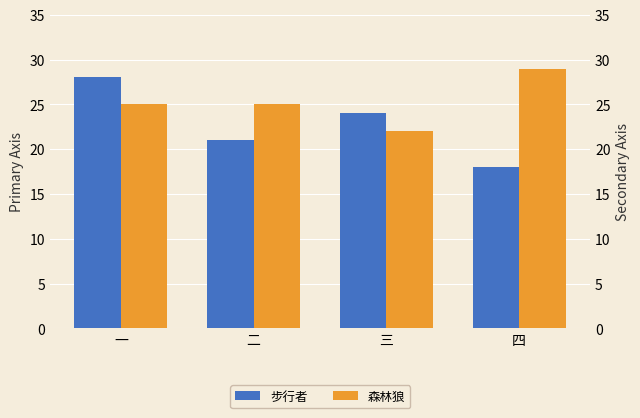

How many categories are shown in the chart?

4